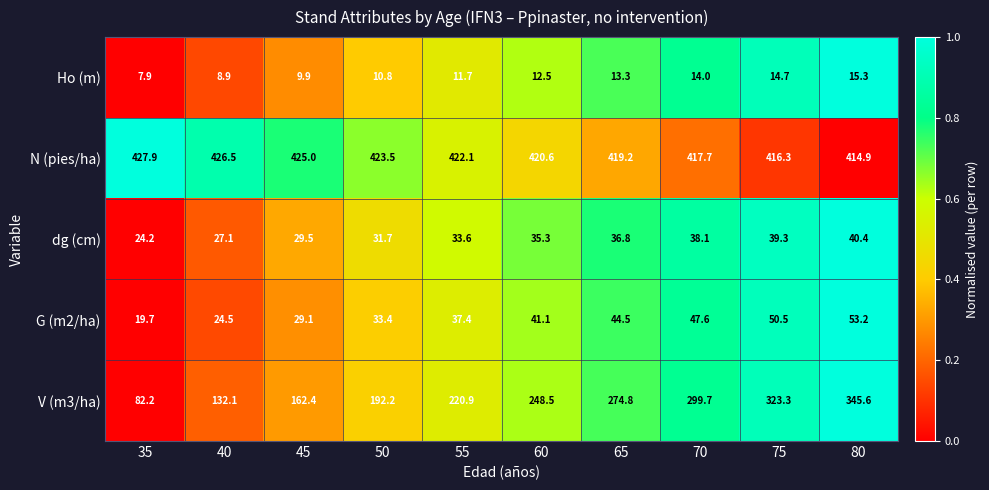

What is the approximate value of Ho (m) at 40?

8.9